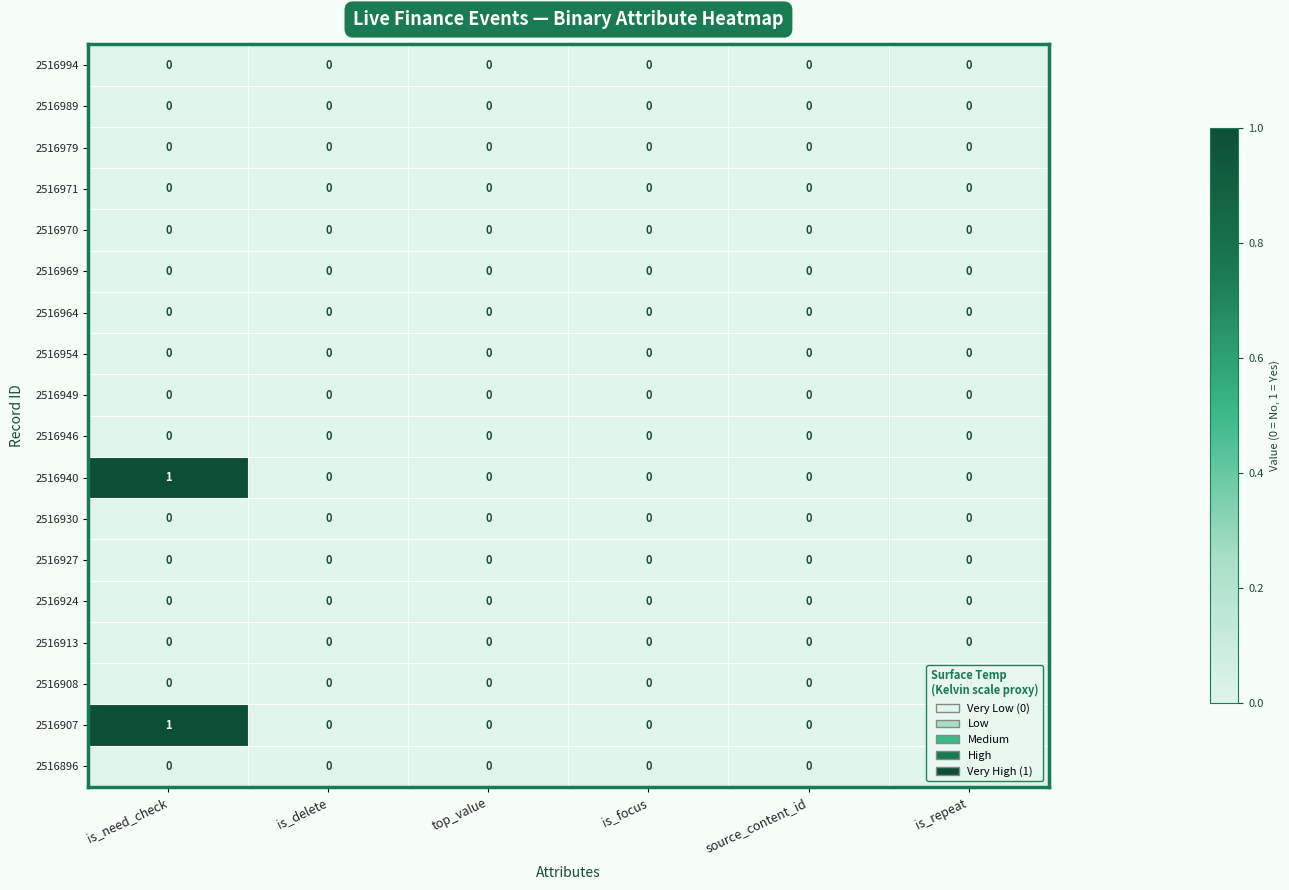

At which category is the sum across all series the highest?

is_need_check